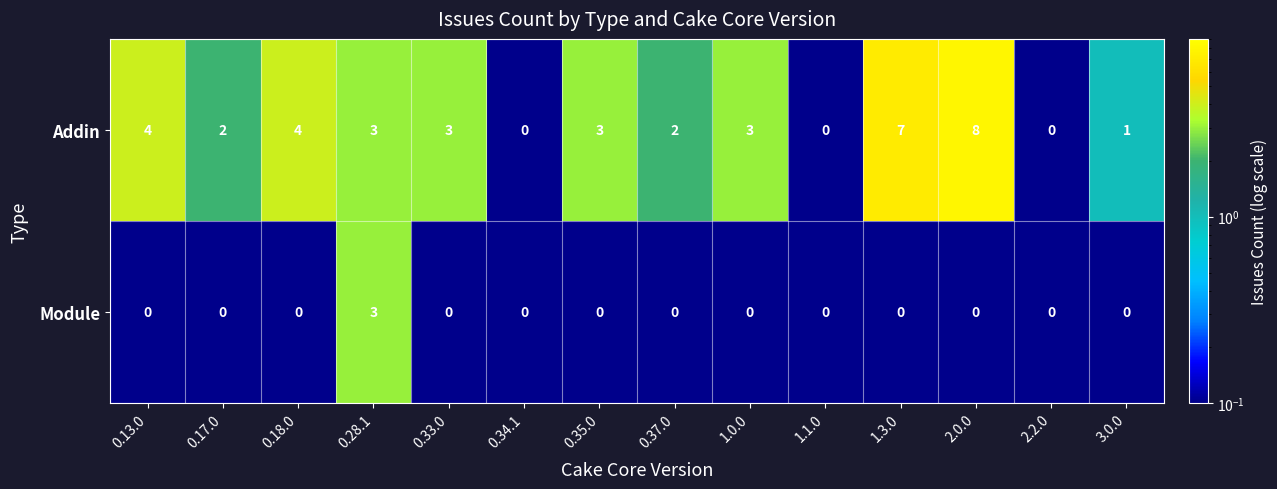

Reading left to right, list all the values displayed in this chart.

Addin: 0.13.0=4	0.17.0=2	0.18.0=4	0.28.1=3	0.33.0=3	0.34.1=0	0.35.0=3	0.37.0=2	1.0.0=3	1.1.0=0	1.3.0=7	2.0.0=8	2.2.0=0	3.0.0=1
Module: 0.13.0=0	0.17.0=0	0.18.0=0	0.28.1=3	0.33.0=0	0.34.1=0	0.35.0=0	0.37.0=0	1.0.0=0	1.1.0=0	1.3.0=0	2.0.0=0	2.2.0=0	3.0.0=0